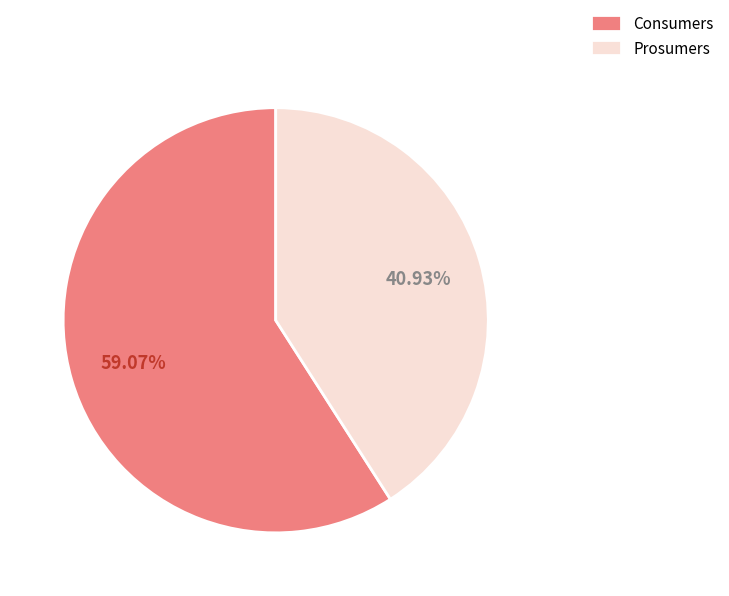

What is the majority slice?

Consumers